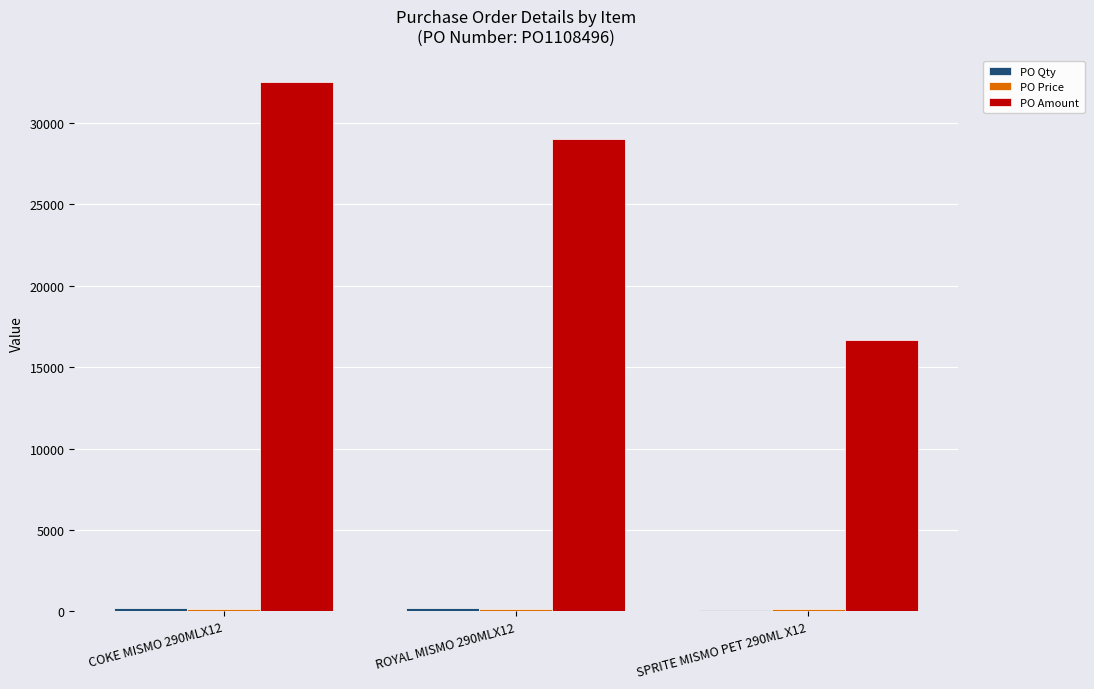

What is the greatest value displayed?

32510.4